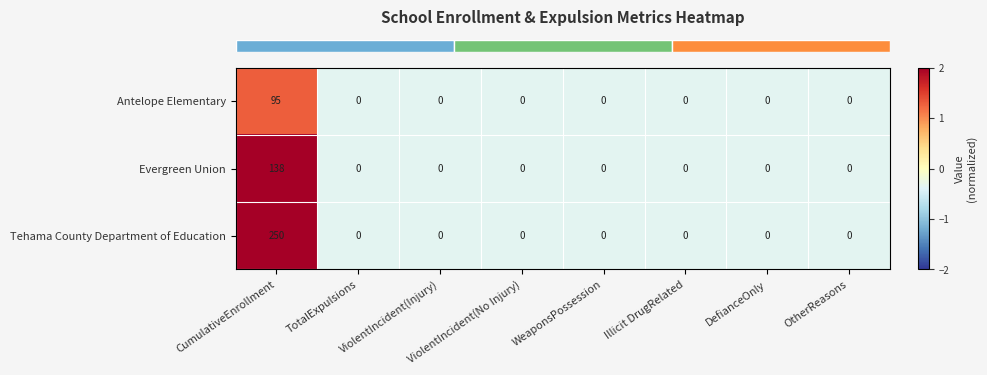

Rank the series by their maximum value, from lowest to highest.

Antelope Elementary, Evergreen Union, Tehama County Department of Education